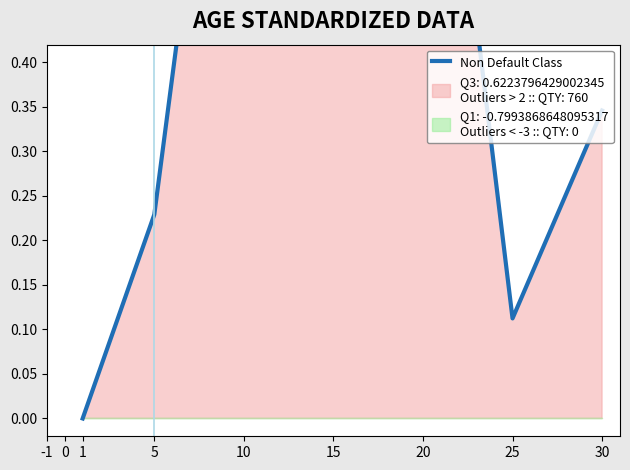

Is this an area chart (filled region under the line)?

No